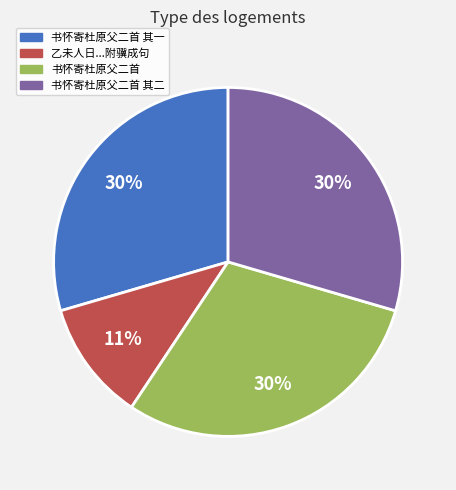

Is there a majority slice in this chart?

No